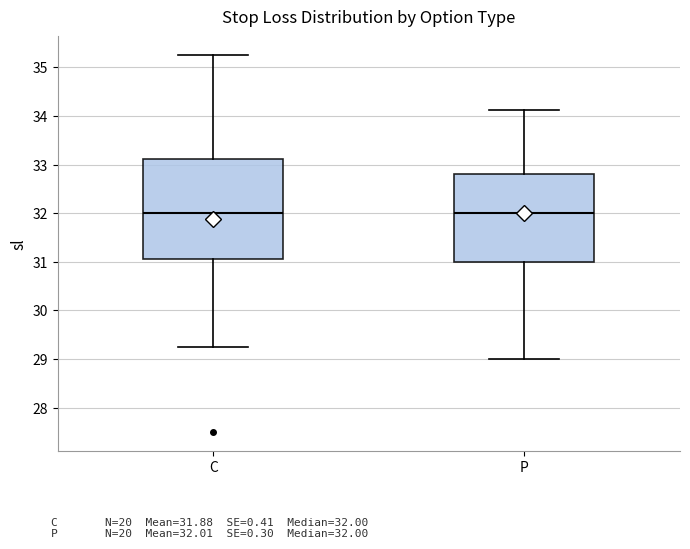

Reading left to right, transcribe this box plot: for each box, give where its median line is, the range the box spans, and where its two whiskers end, as read against the y-axis. The values are not printed on the chart, so give them approximately, as read against the axis.

C: median 32.0, box 31.1 to 33.1, whiskers 29.3 to 35.3
P: median 32.0, box 31.0 to 32.8, whiskers 29.0 to 34.1